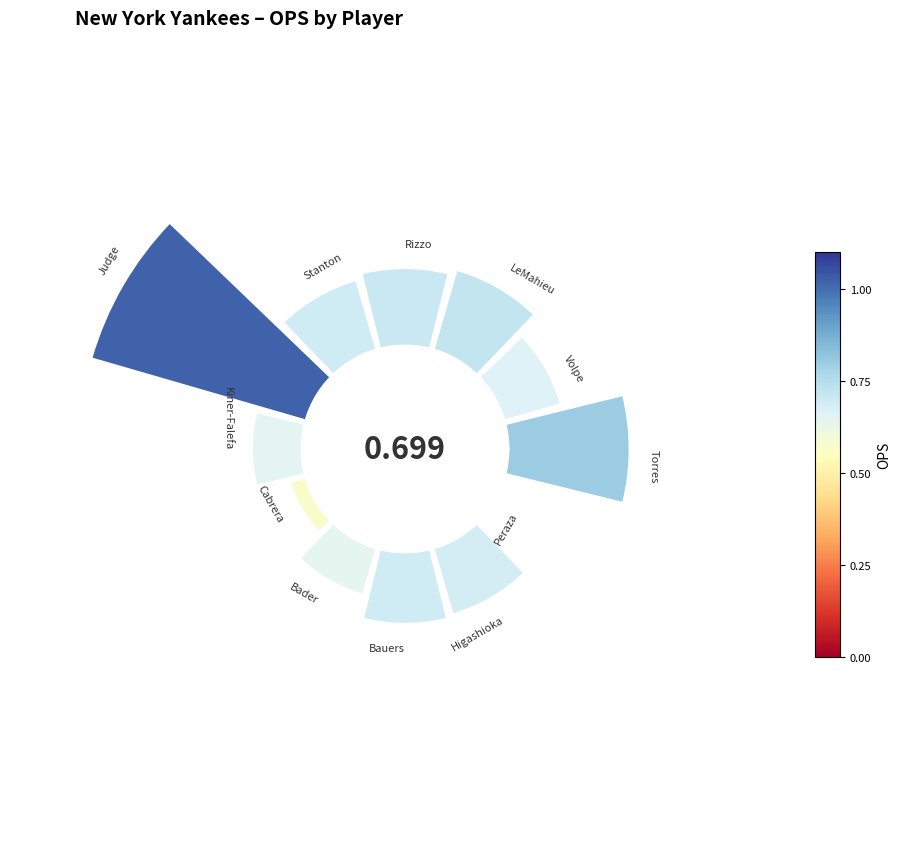

Does 8 represent more than half of the total?

No